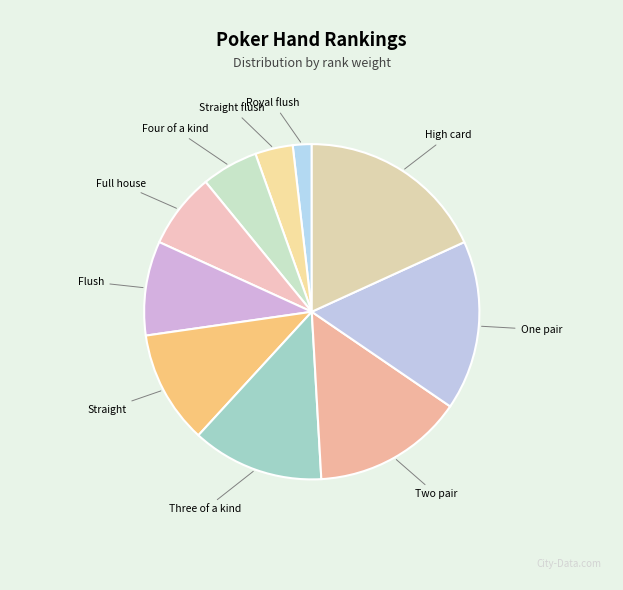

What is the largest slice in the pie chart?

High card